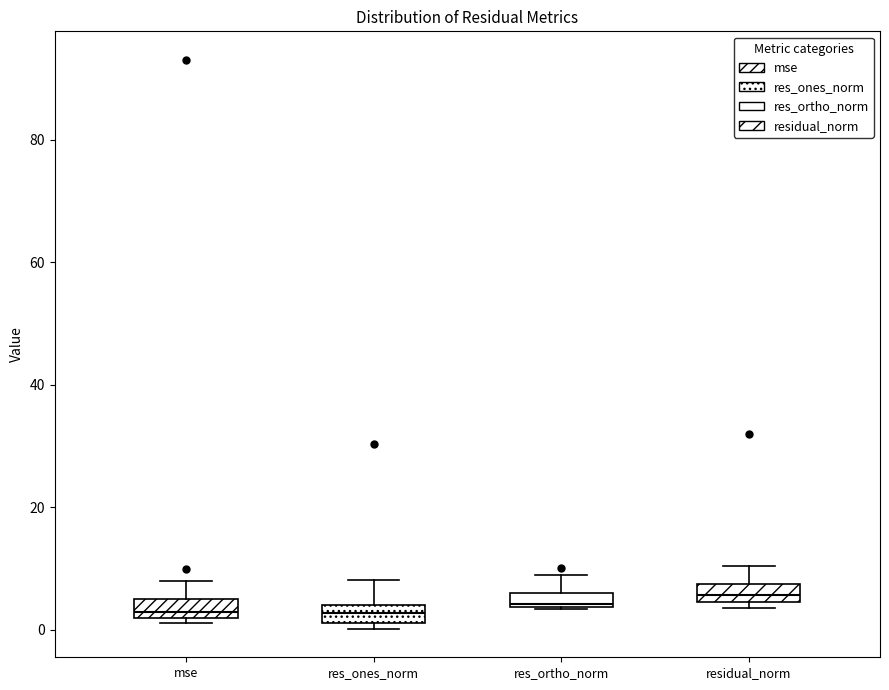

Where does the upper whisker of the box for res_ortho_norm end on the y-axis? The values are not printed on the chart, so give them approximately, as read against the axis.

10